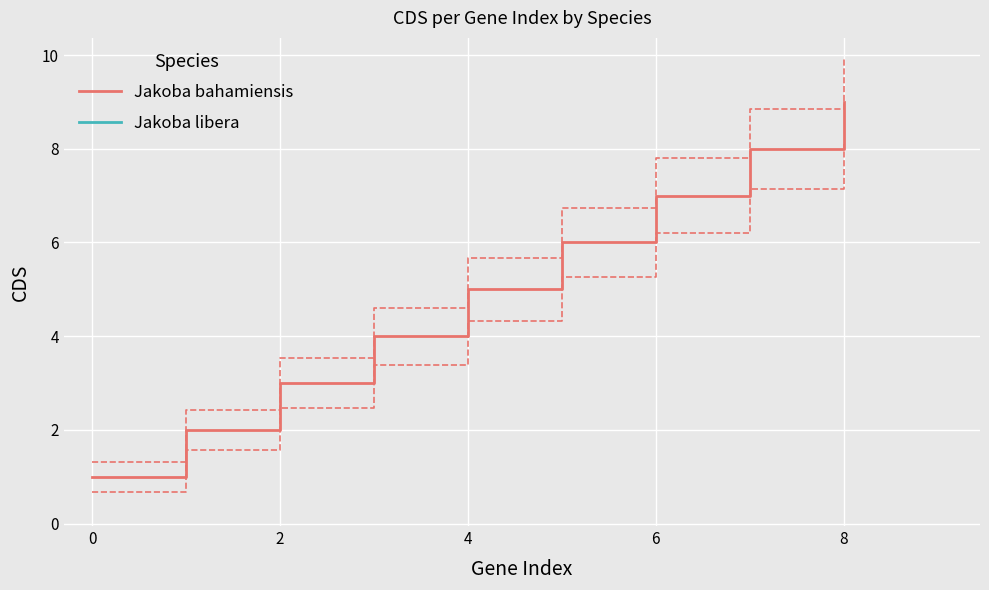

Does the chart display data point markers on the line(s)?

No